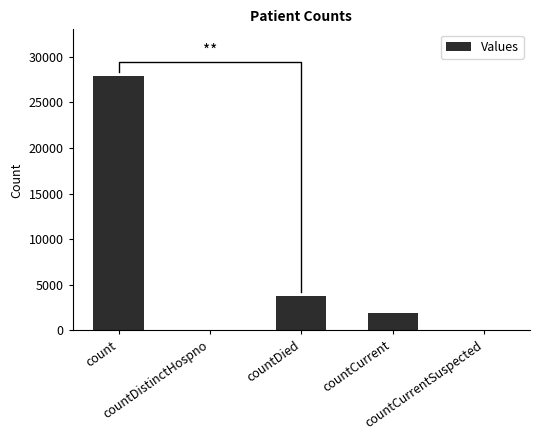

At which category does the chart reach its minimum across all series?

countDistinctHospno